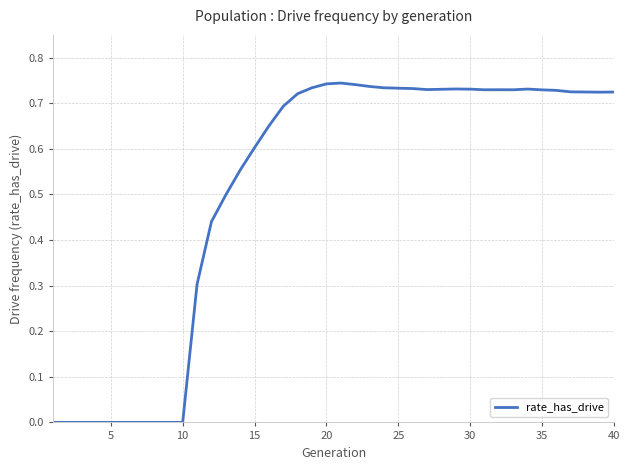

True or false: there are more than 2 points higher than both neighbors.

True